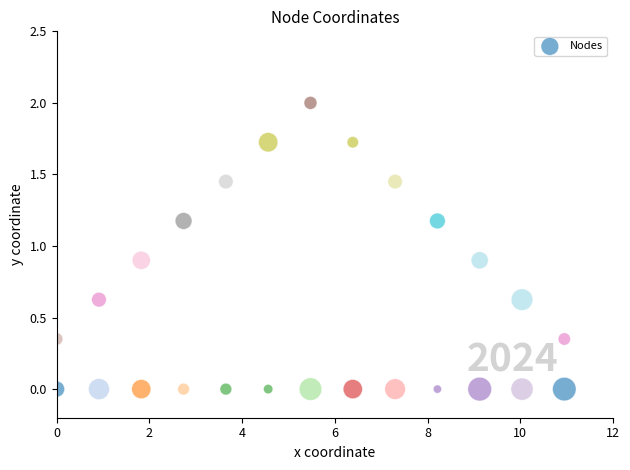

What is the range of Y values (max minus min)?

2.0